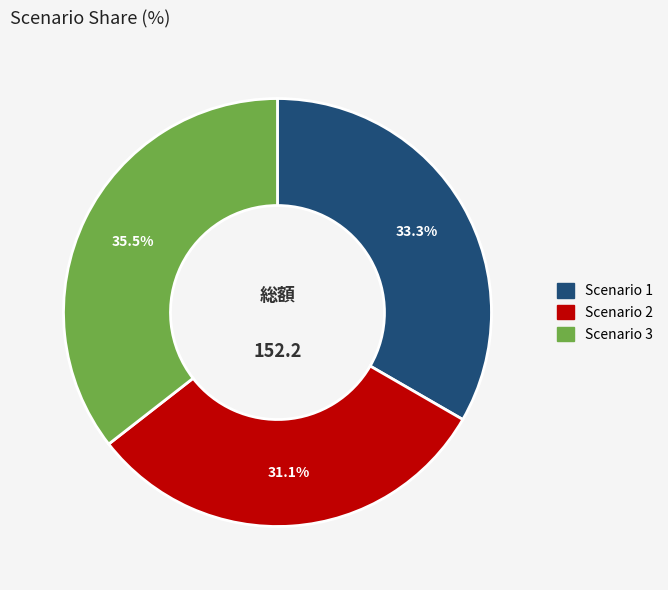

How many slices are in this pie chart?

3